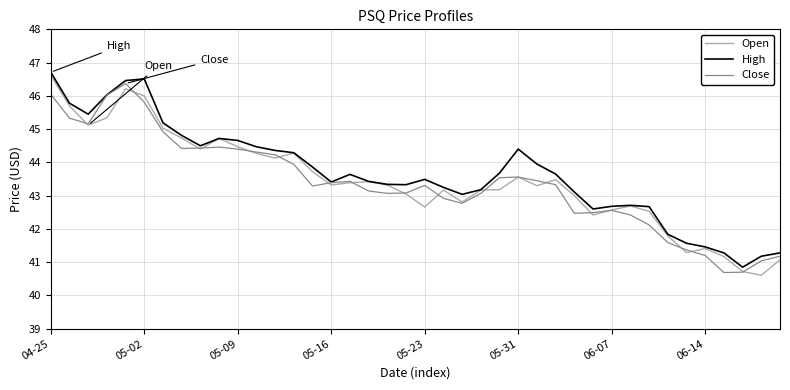

What is the greatest value displayed?

46.7